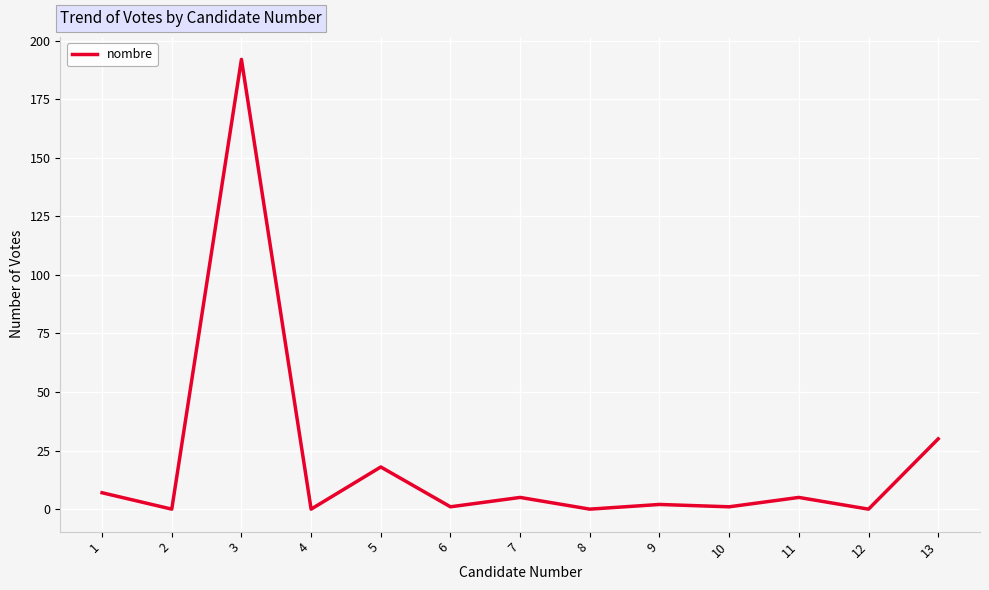

What is the average value?

20